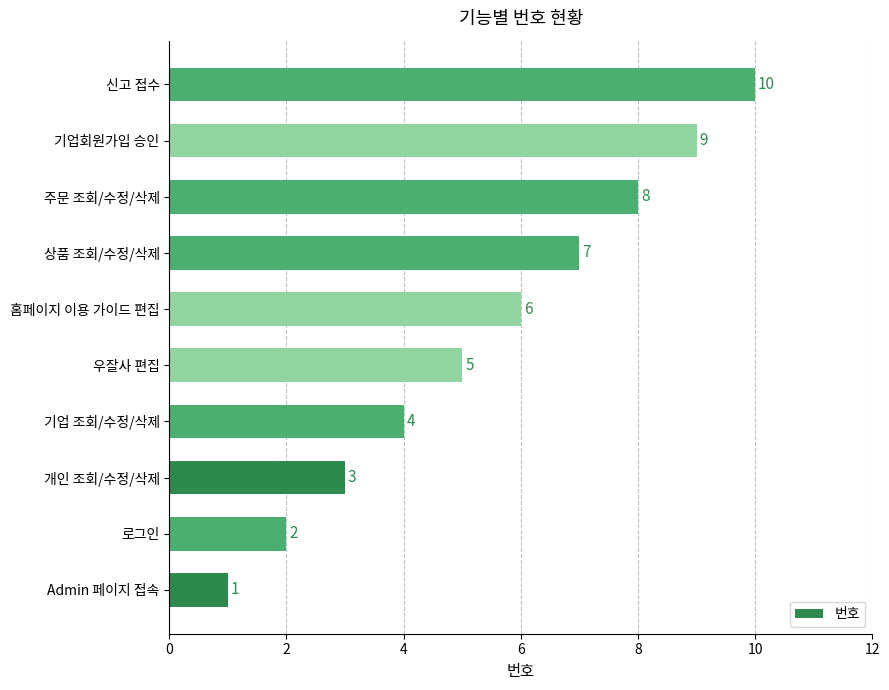

Which category has the highest value across all series?

신고 접수